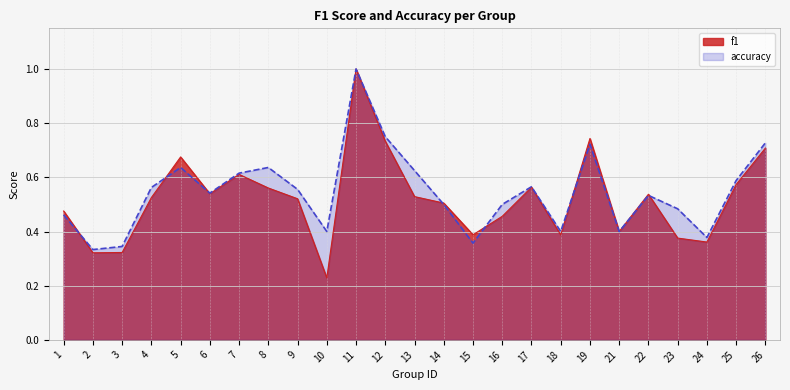

List the series in order of their overall mean, lowest first.

f1, accuracy